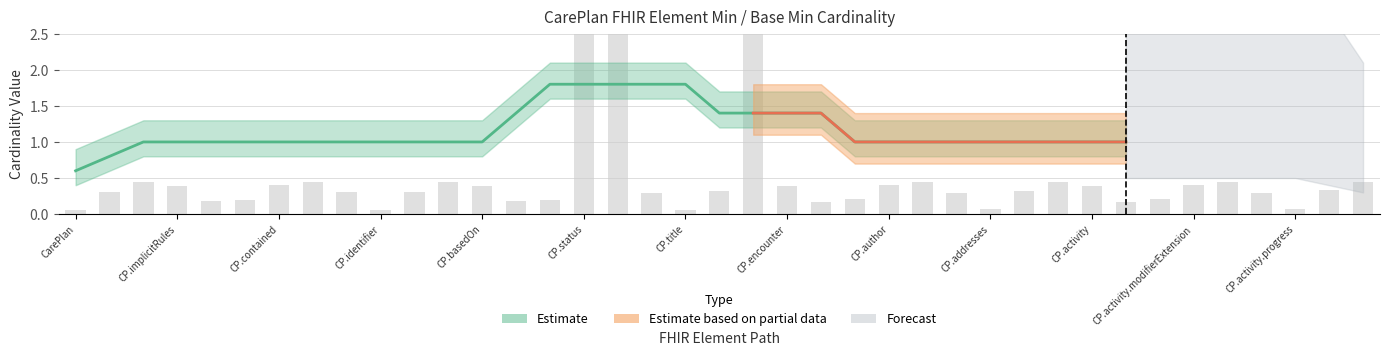

What is the difference between the maximum and minimum values?

2.7